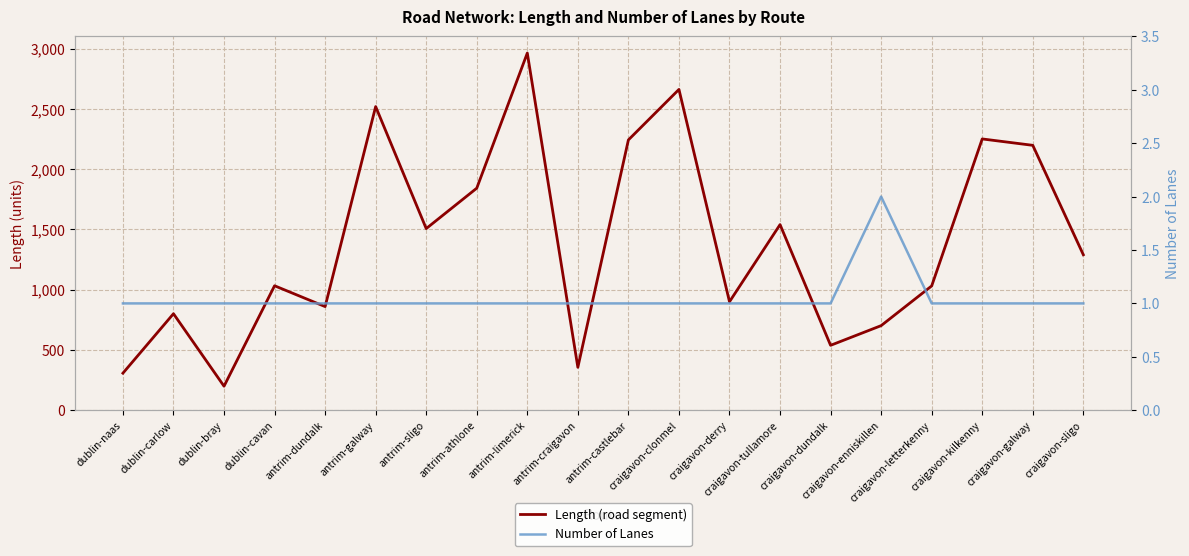

Which series changed the most between dublin-bray and craigavon-kilkenny?

Length (road segment)